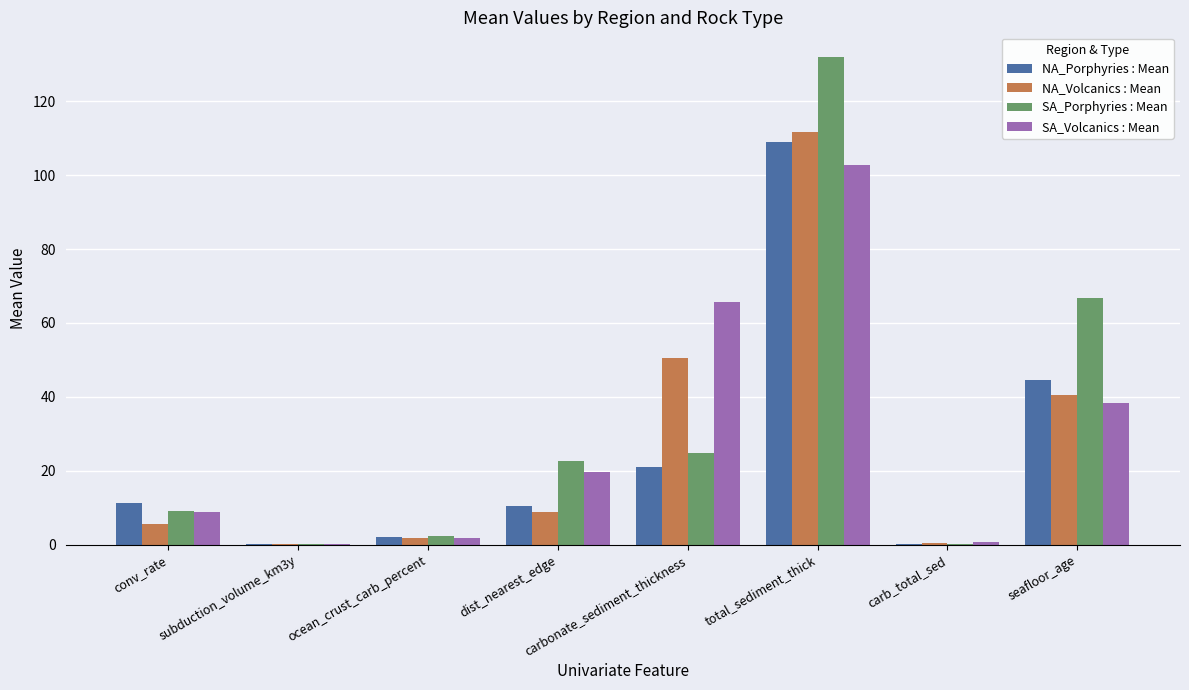

At which category does the chart reach its peak across all series?

total_sediment_thick